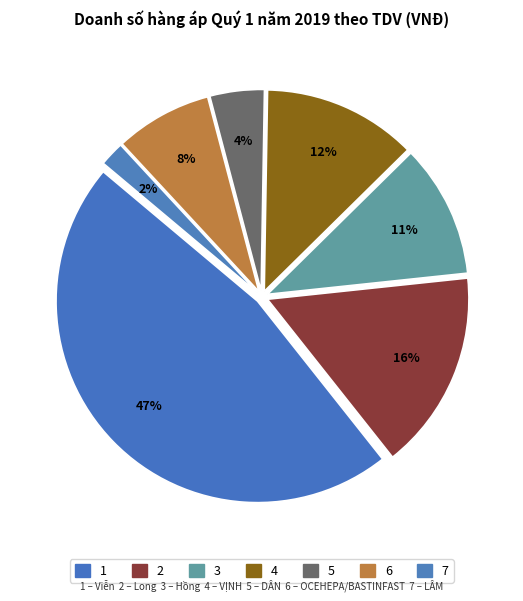

Is there any slice that represents more than half of the pie?

No